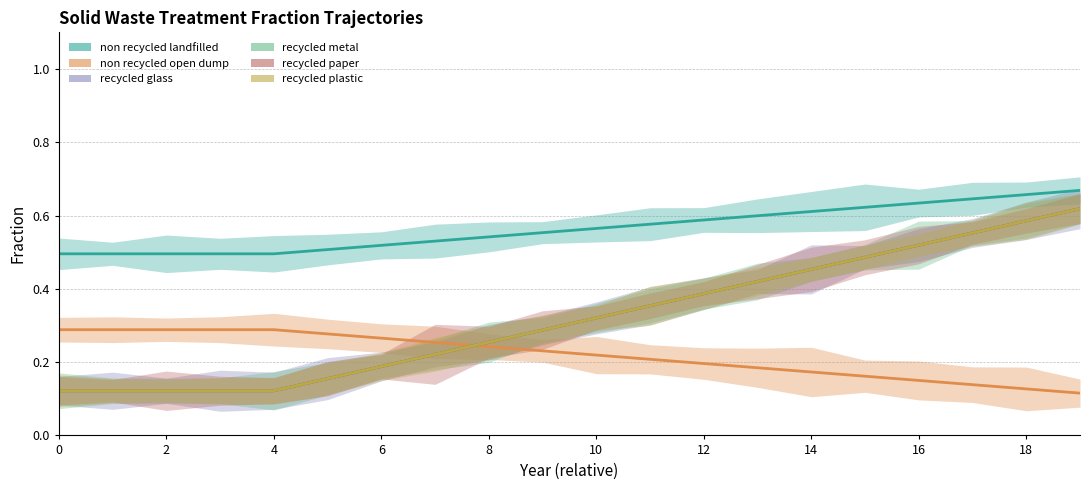

True or false: frac_waso_recycled_plastic and frac_waso_non_recycled_landfilled intersect in this chart.

False